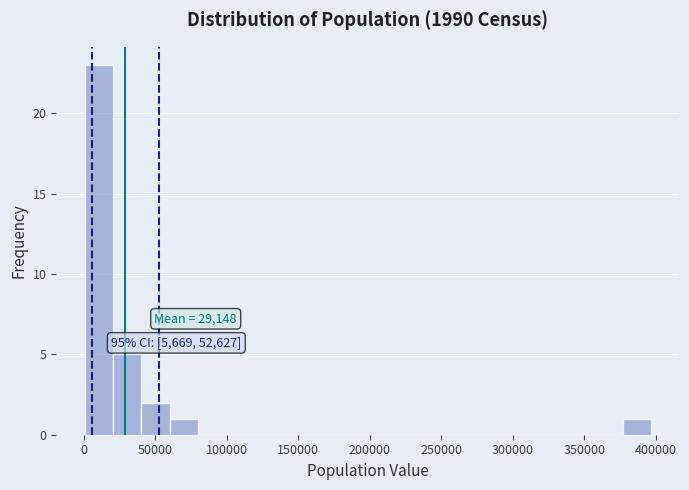

Read against the x-axis, roughly where is the centre of the tallest bar?

10000